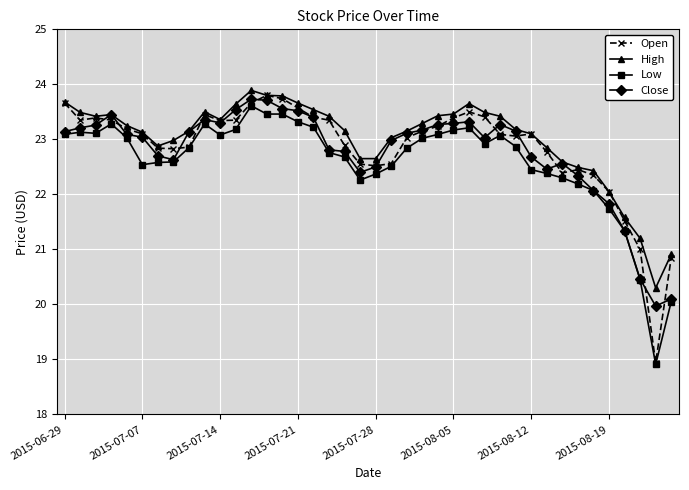

True or false: Open and Close intersect in this chart.

True